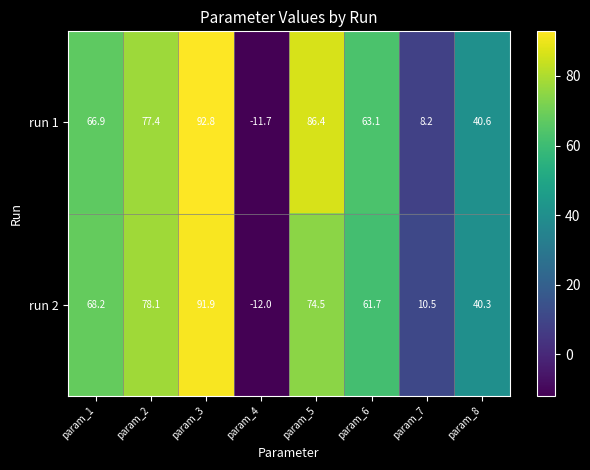

At which label is run 1 closest to 40?

param_8